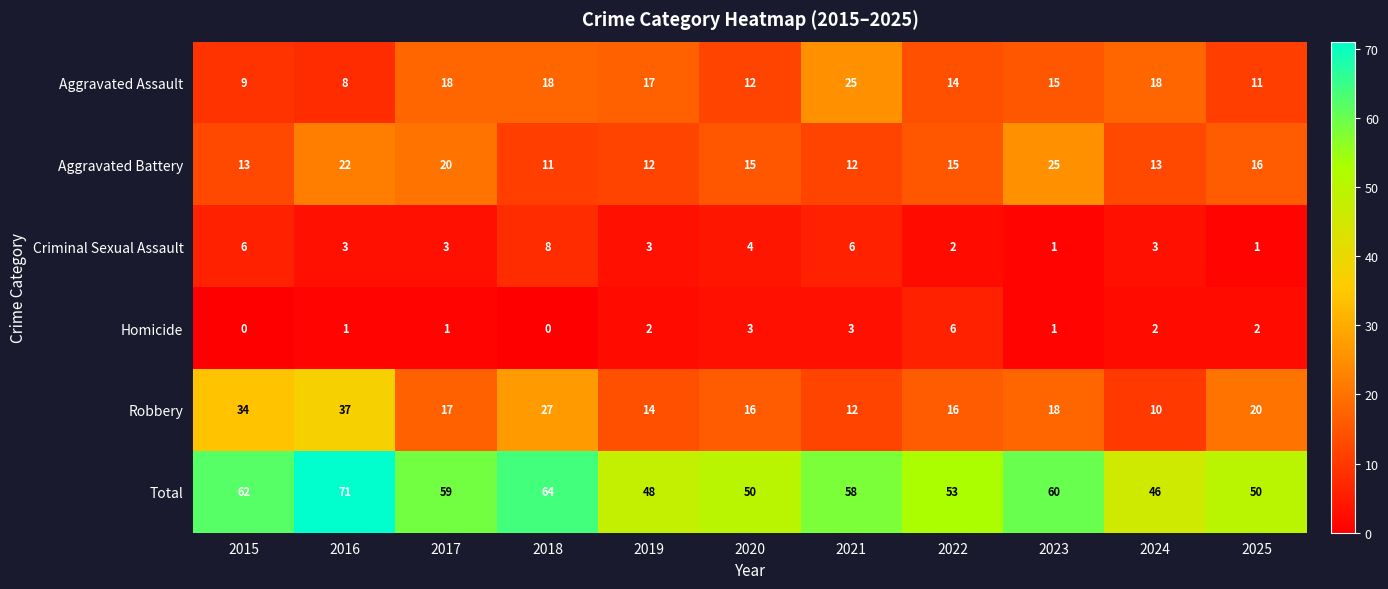

Rank the series at 2025 from lowest to highest value.

Criminal Sexual Assault, Homicide, Aggravated Assault, Aggravated Battery, Robbery, Total